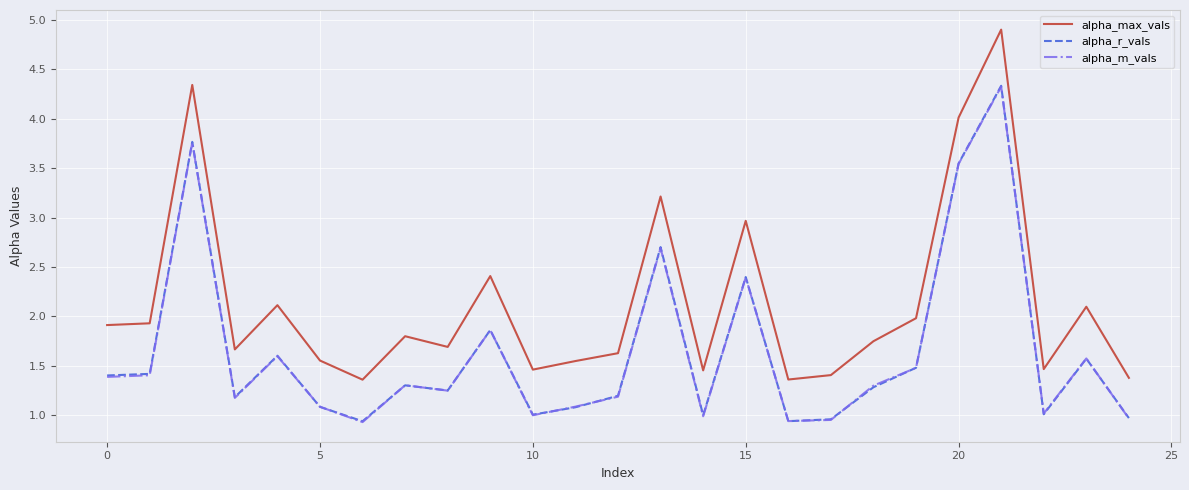

Which series has the largest total across all categories?

alpha_max_vals